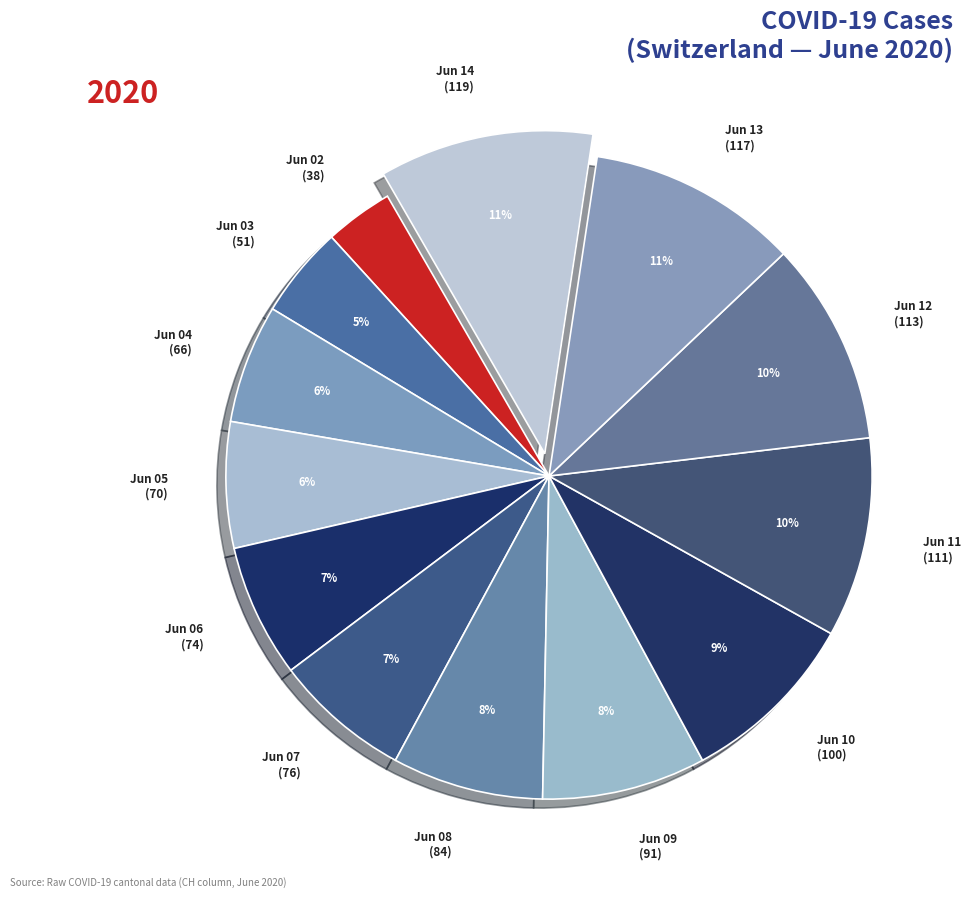

Combined, do Jun 06 (74) and Jun 05 (70) account for over 50%?

No